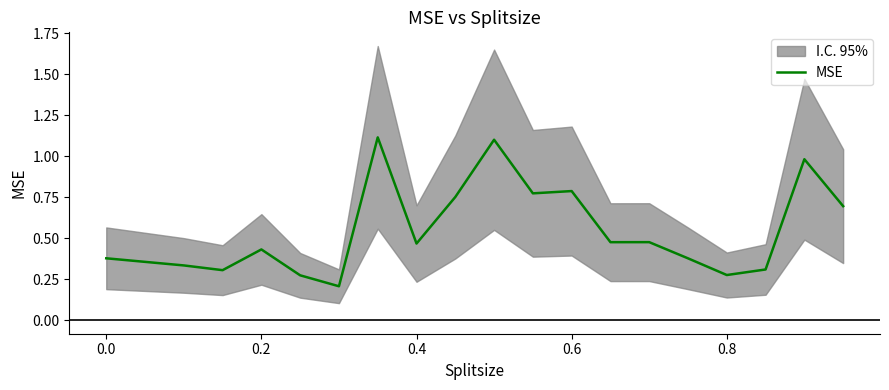

What is the maximum value for MSE?

1.1